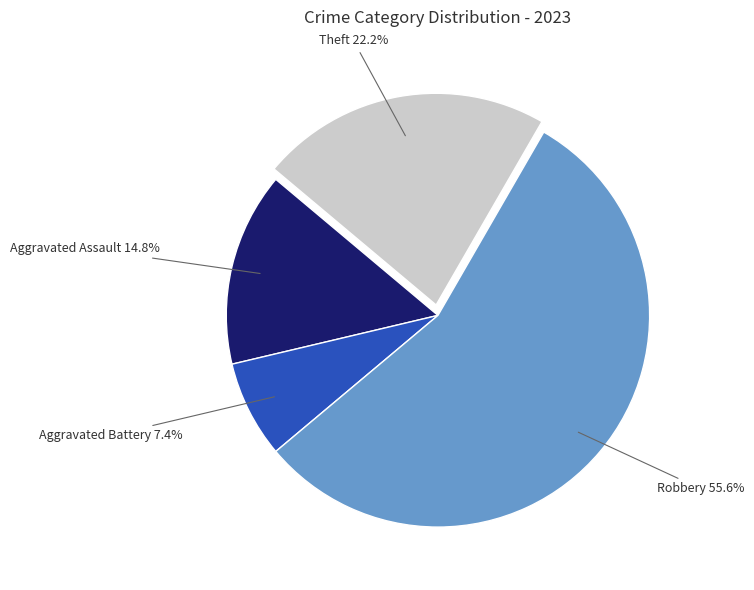

How many slices are in this pie chart?

4